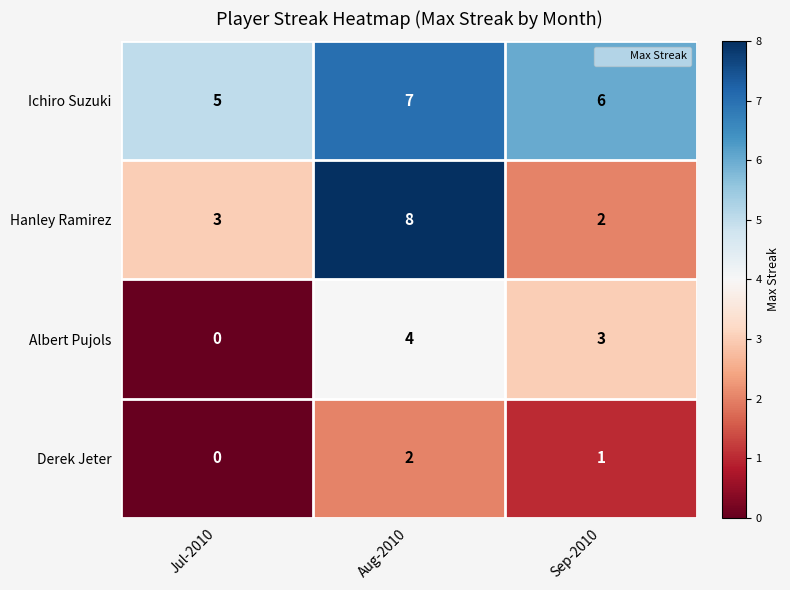

What is the difference between the Hanley Ramirez values at Sep-2010 and Aug-2010?

6